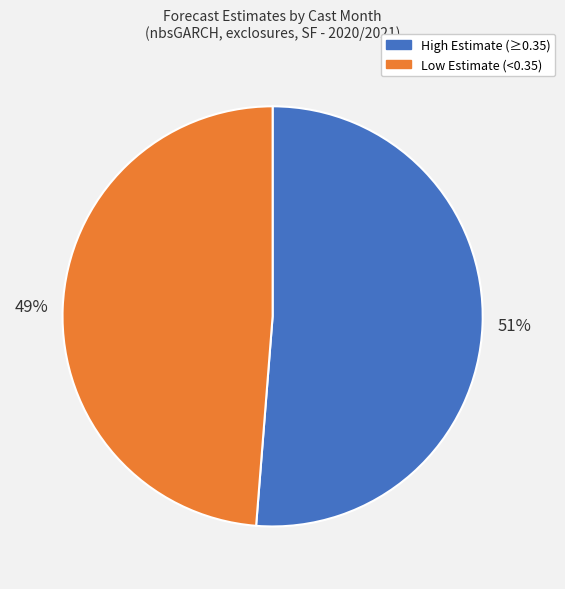

Is there any slice that represents more than half of the pie?

Yes